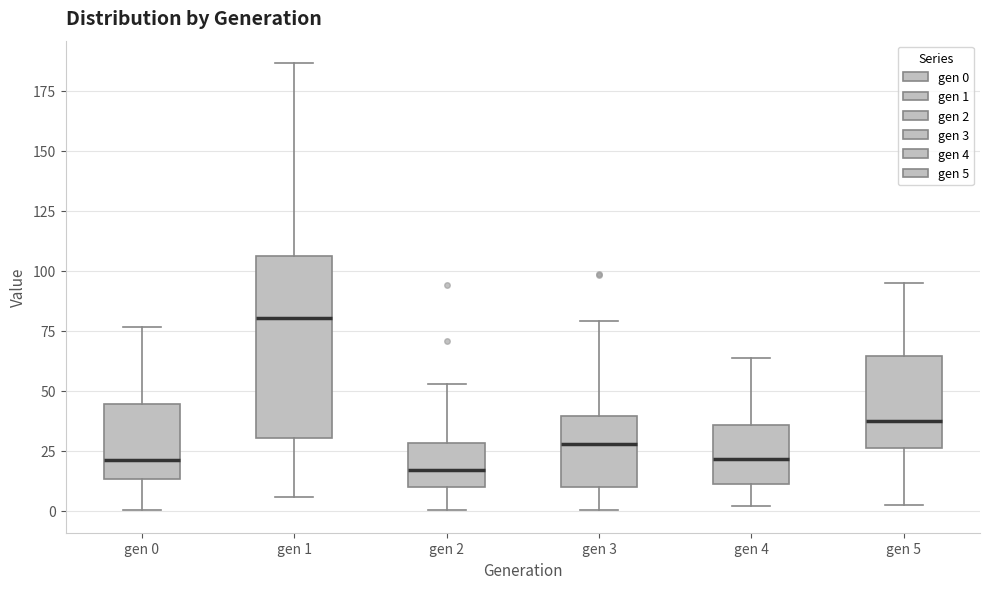

Comparing the boxes themselves (not the whiskers), which one is the tallest?

gen 1